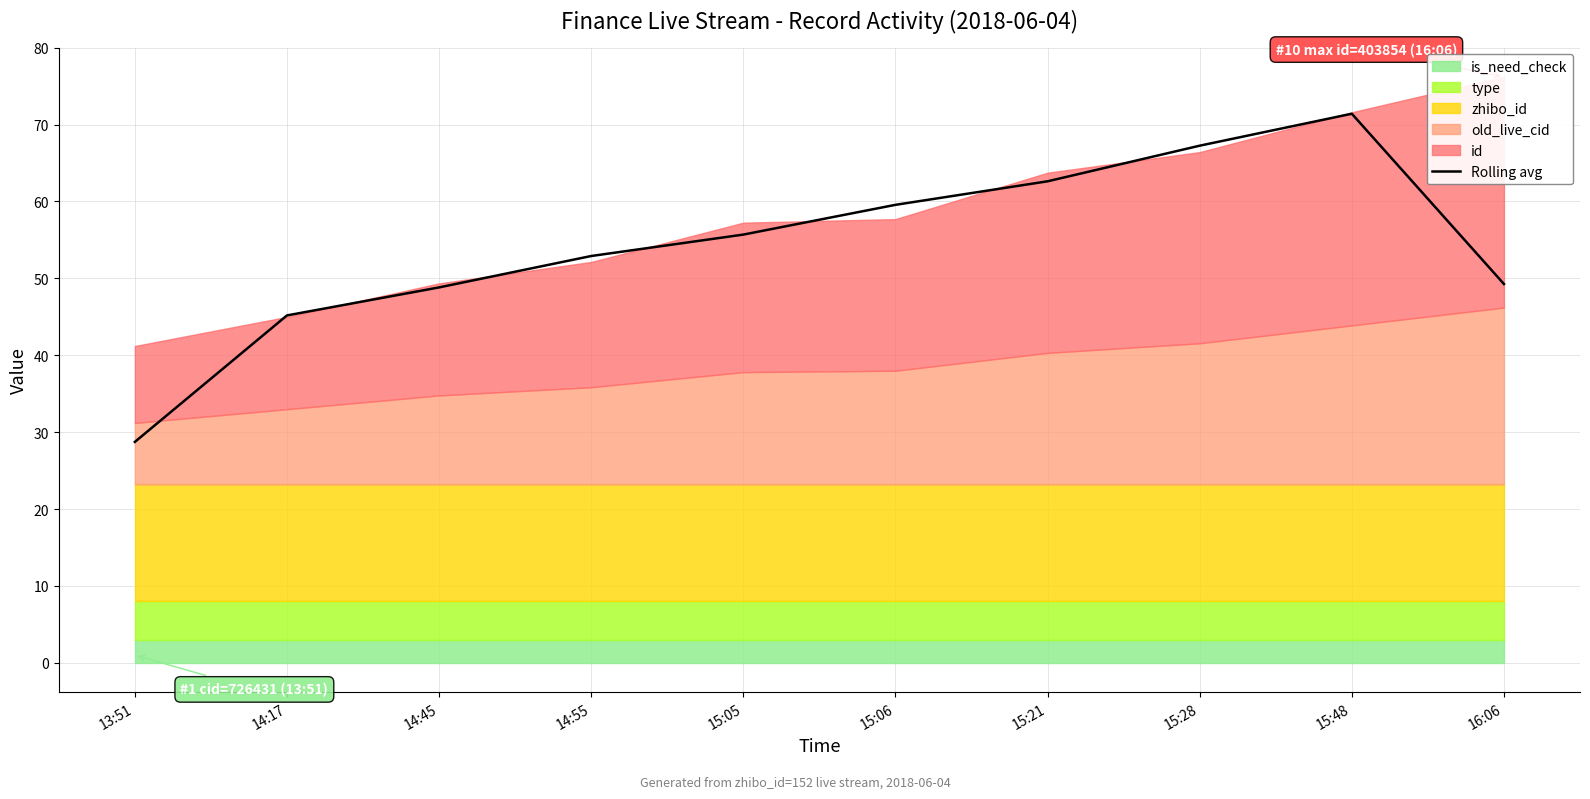

Which has a higher value, 13:51 or 15:48?

15:48